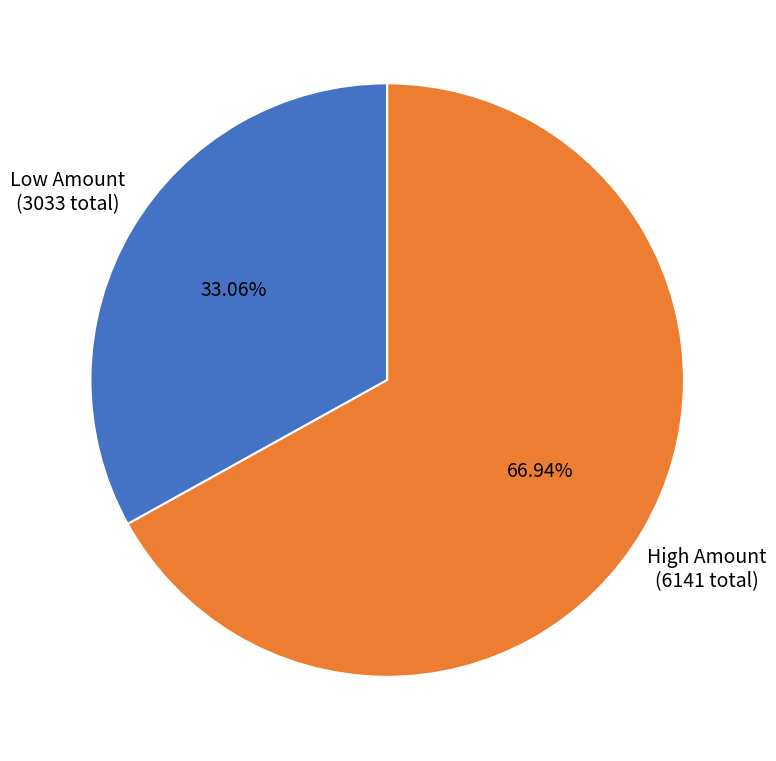

How many segments does this pie chart have?

2